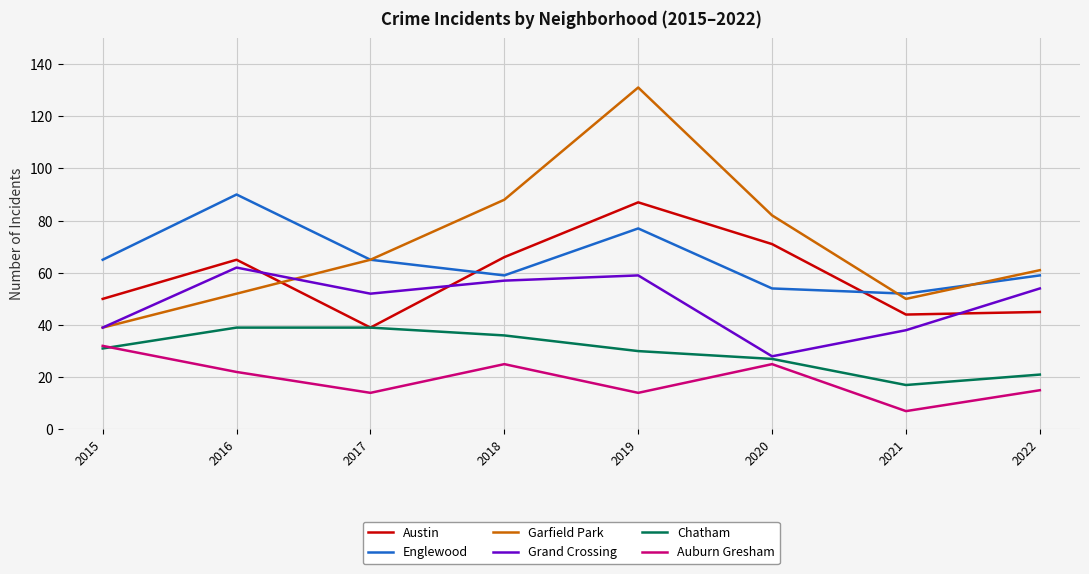

Which category has the highest value in the Garfield Park series?

2019